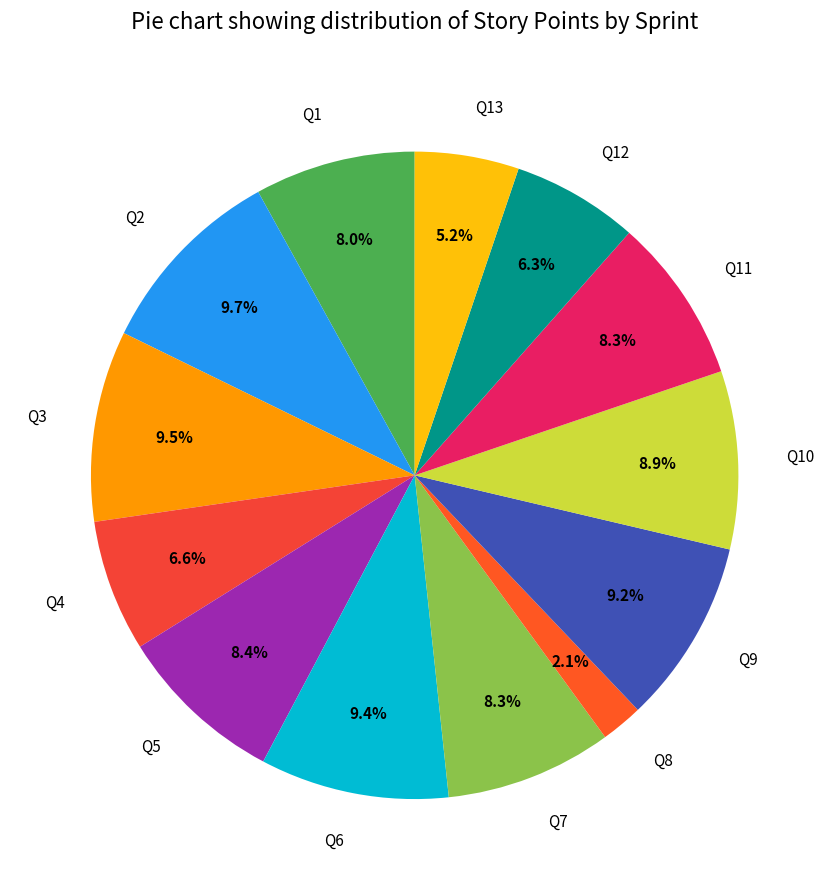

What is the smallest slice in the pie chart?

Q8